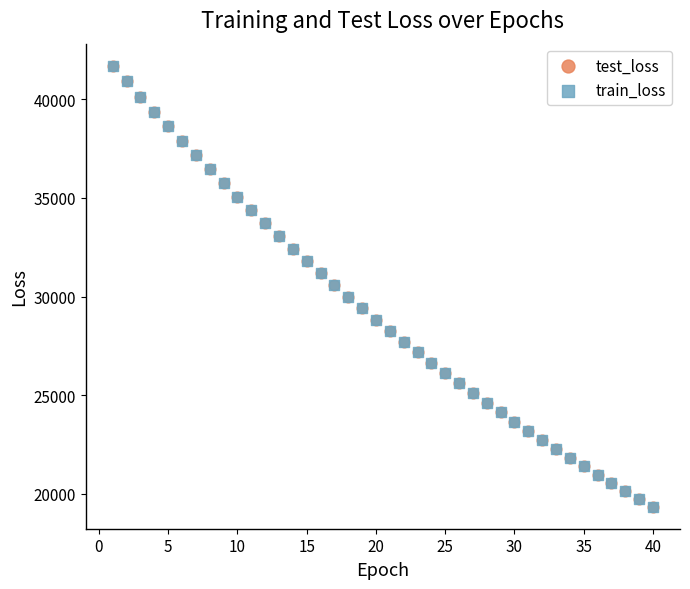

What are all the series names shown in the legend?

test_loss, train_loss